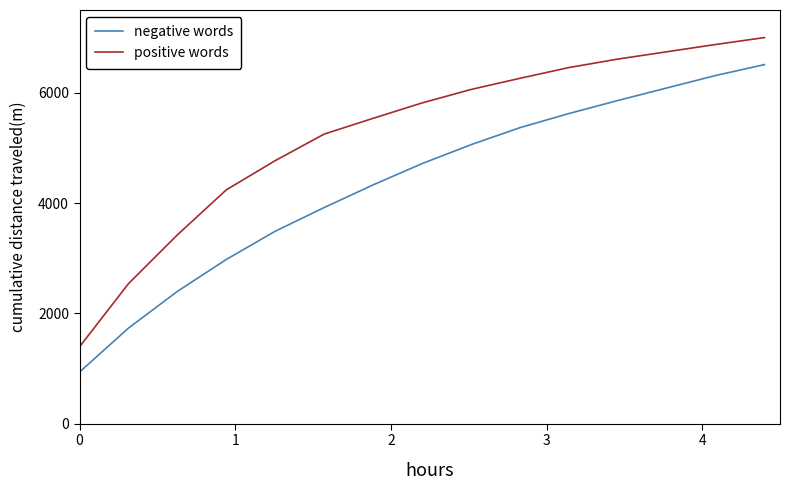

List the series in order of their peak value, highest first.

positive words, negative words